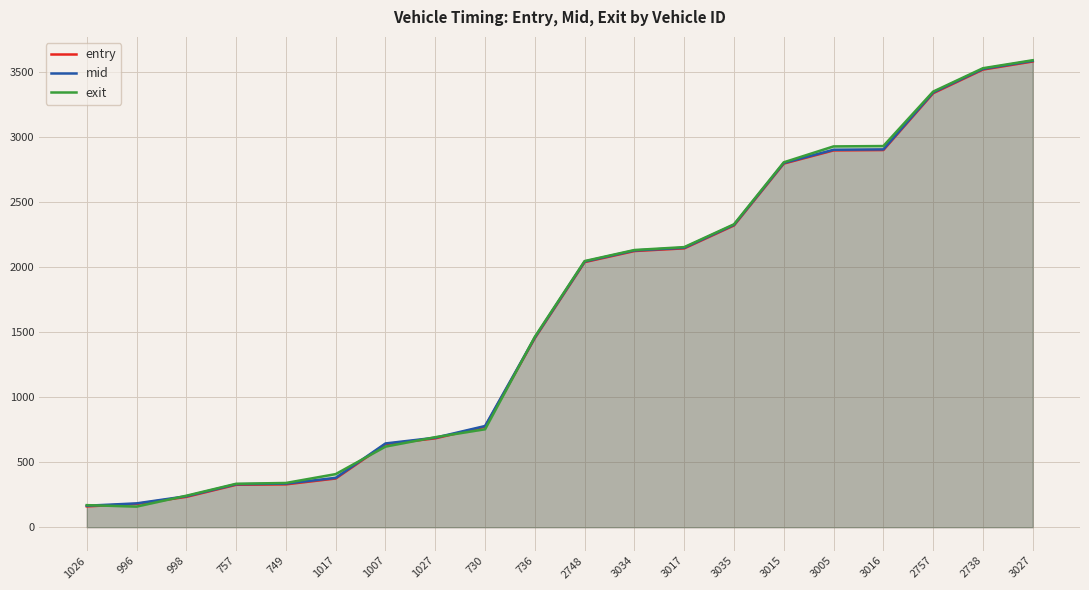

Where is entry nearest to the value 1870?

2748